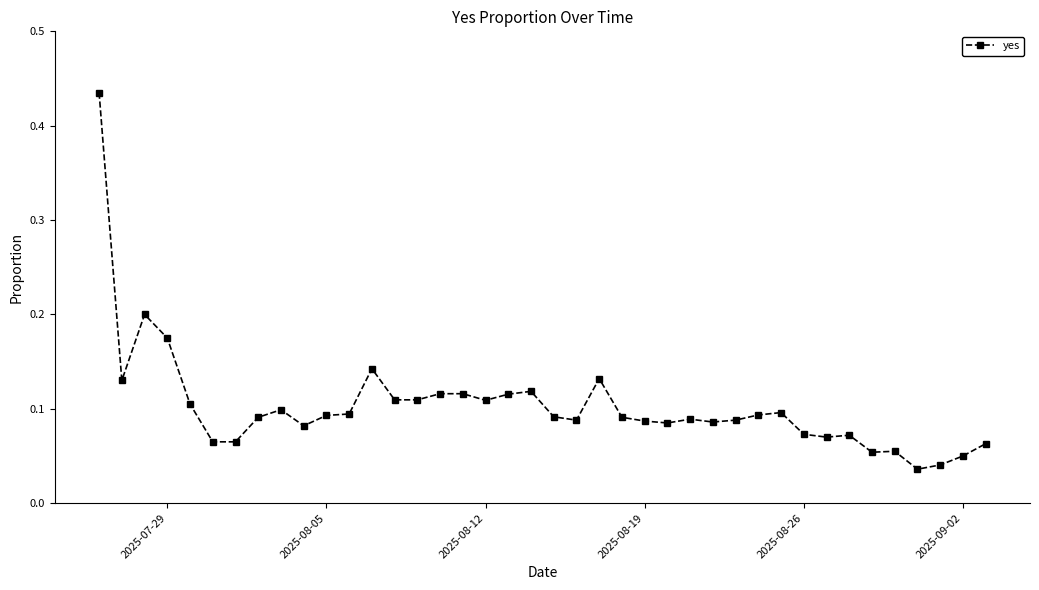

True or false: the data has more than 2 interior local peaks.

True